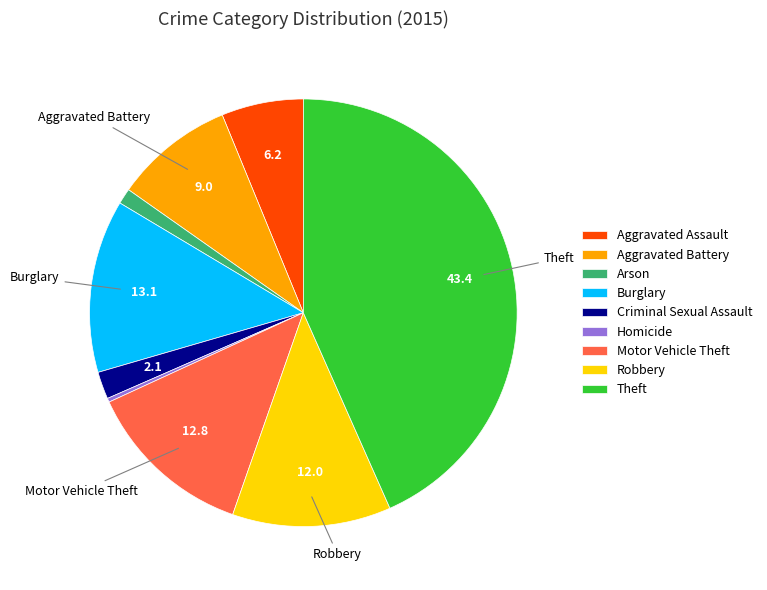

The Robbery slice represents 1% of the pie. True or false?

False